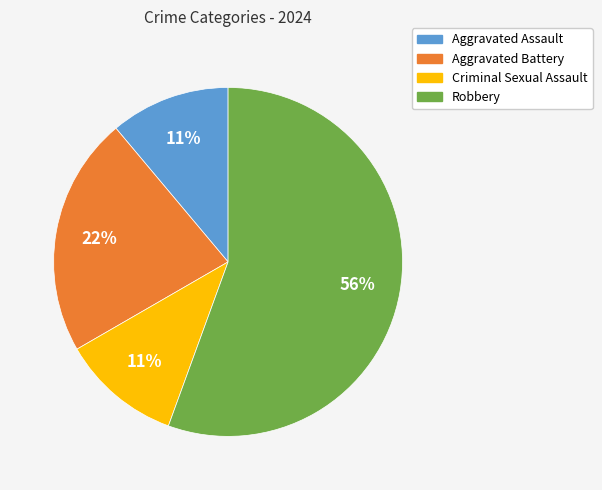

How many segments does this pie chart have?

4